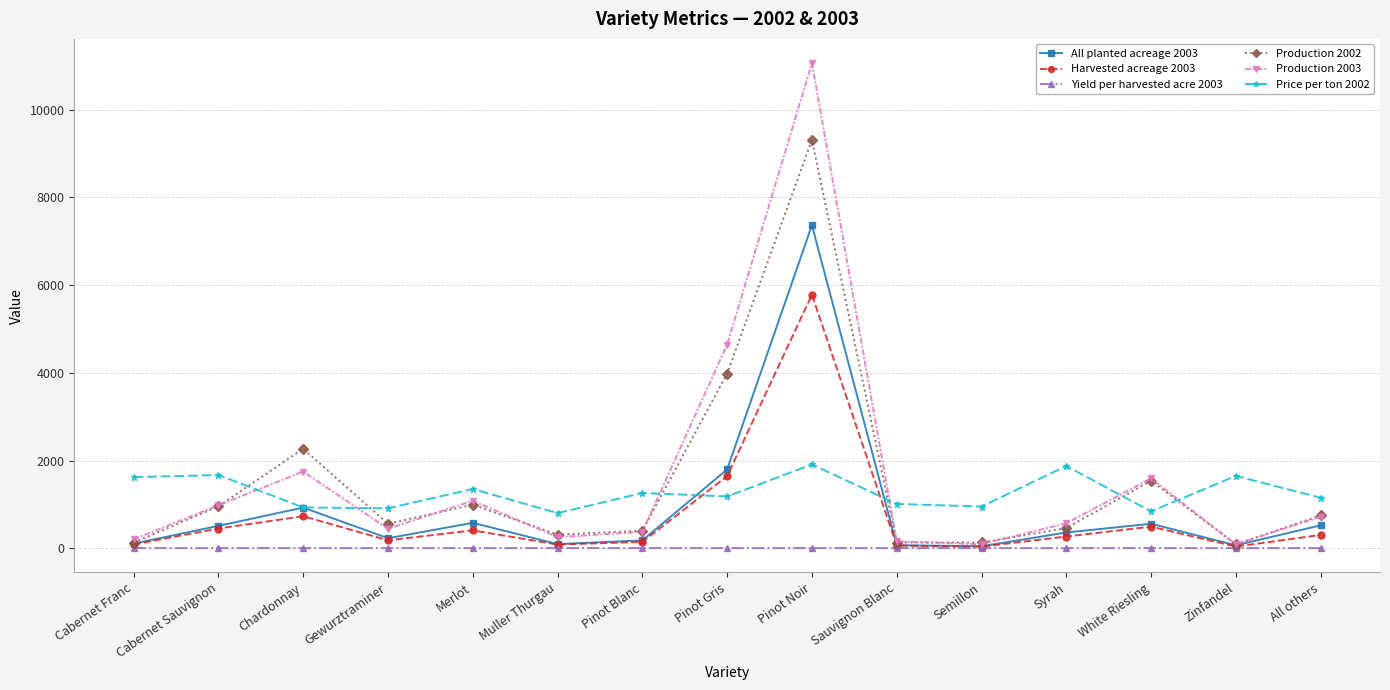

What are all the series names shown in the legend?

All planted acreage 2003, Harvested acreage 2003, Yield per harvested acre 2003, Production 2002, Production 2003, Price per ton 2002